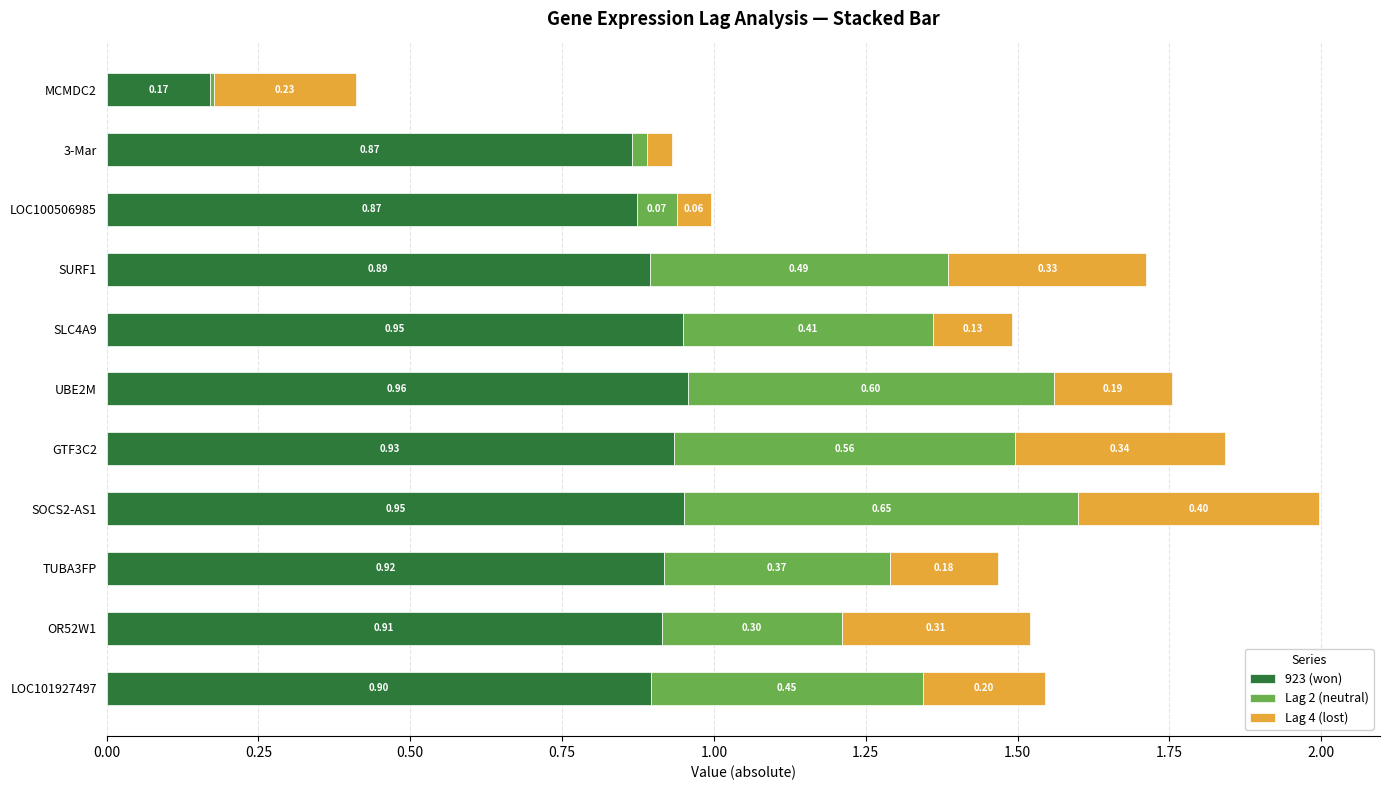

What is the total value across all series at SURF1?

1.7